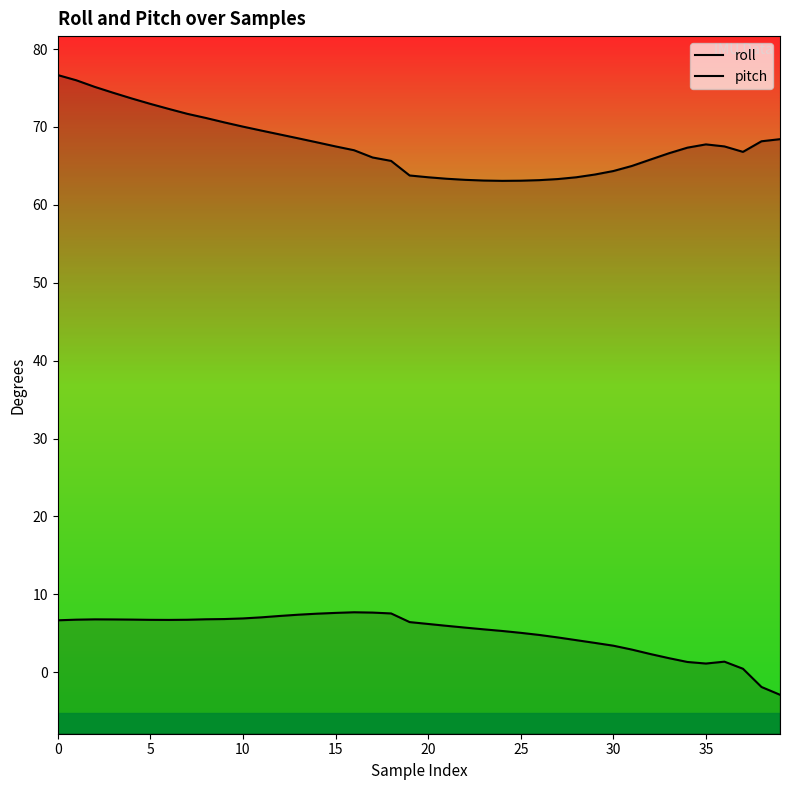

How many lines are shown in the chart?

2